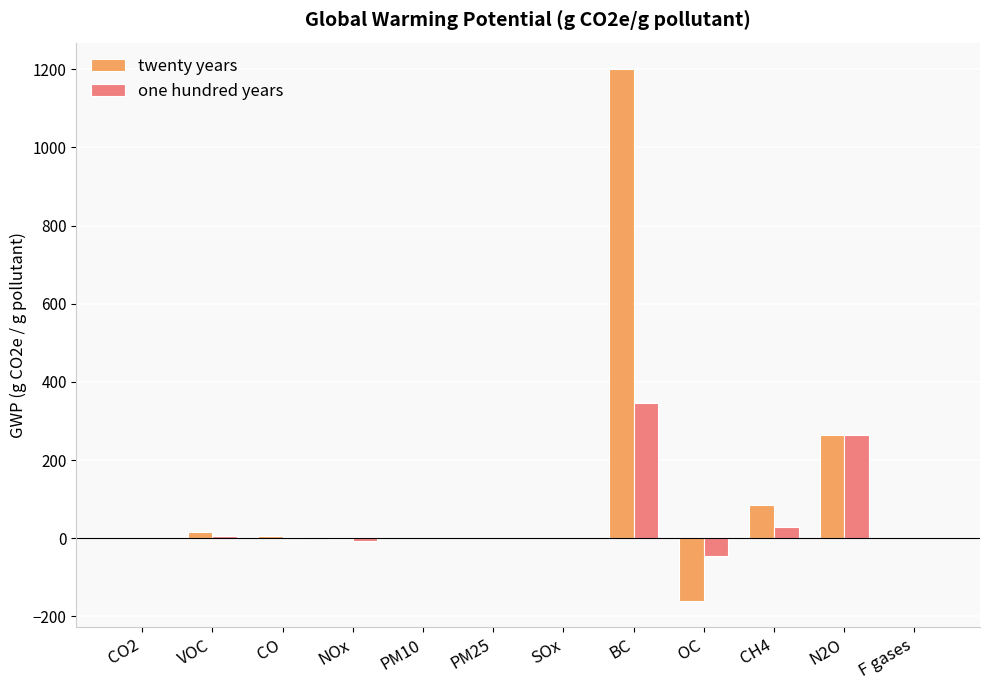

What is the total value across all series at CO2?

2.0